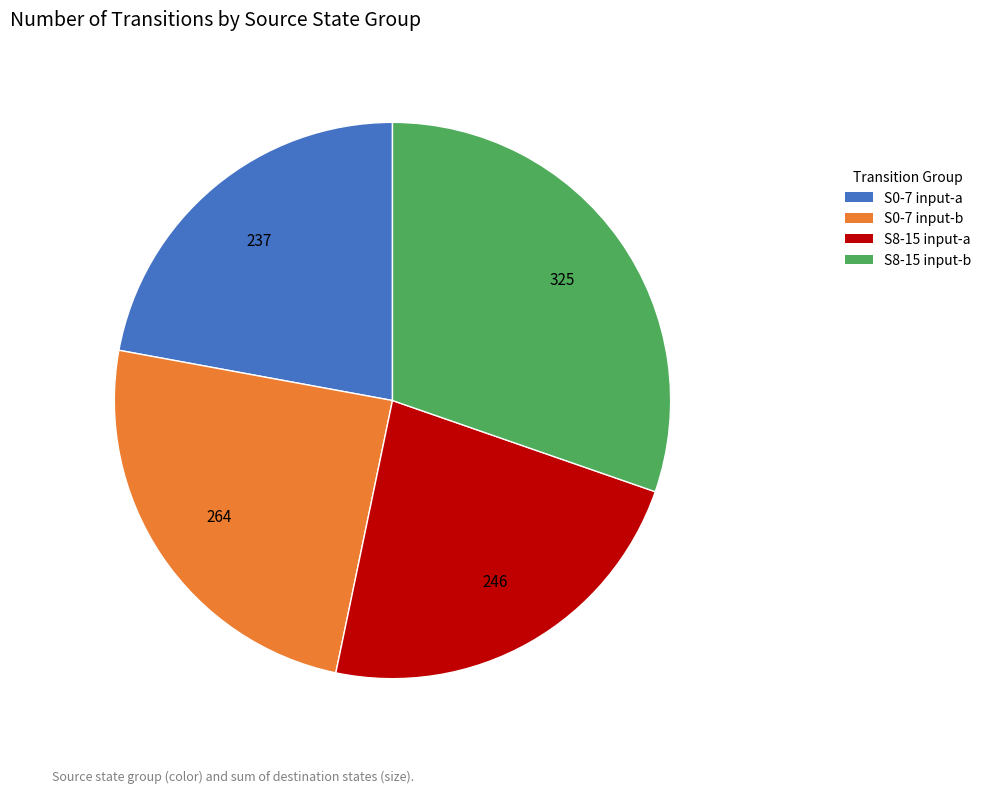

Combined, do S0-7 input-b and S8-15 input-a account for over 50%?

No